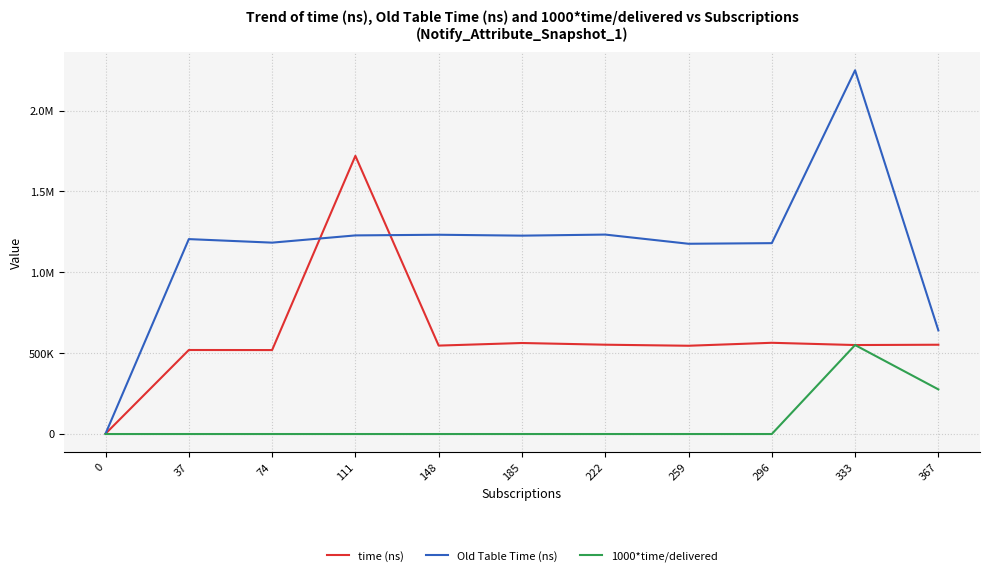

Is it true that Old Table Time (ns) equals 2020199.7 at 222?

False